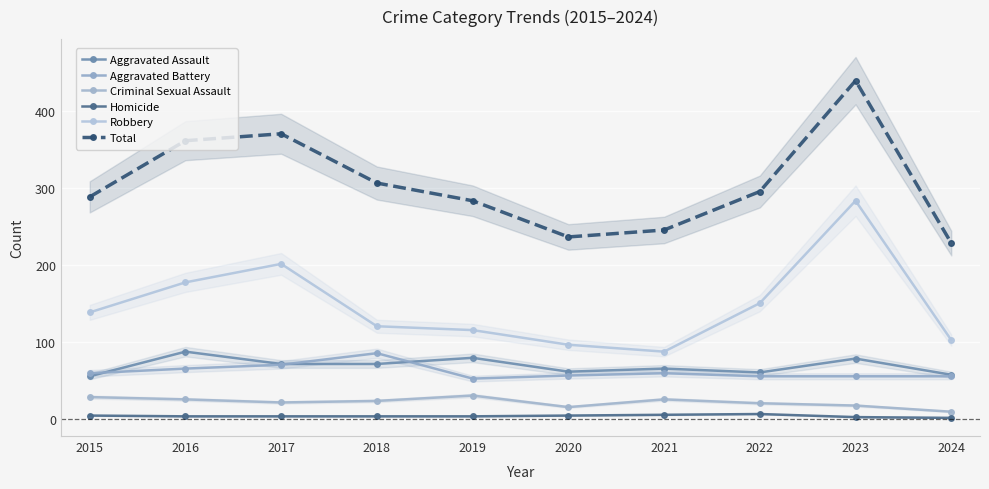

What is the spread (max minus min) of values at 2024?

227